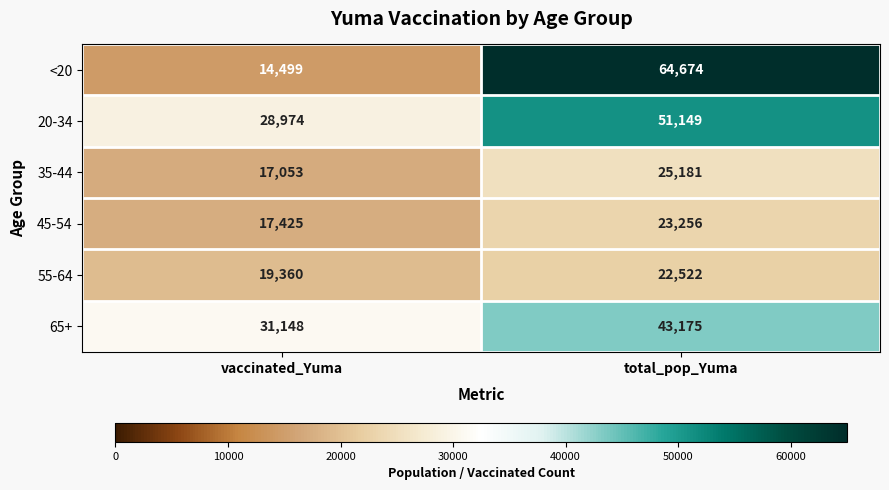

True or false: <20 has a value of 33293 at total_pop_Yuma.

False